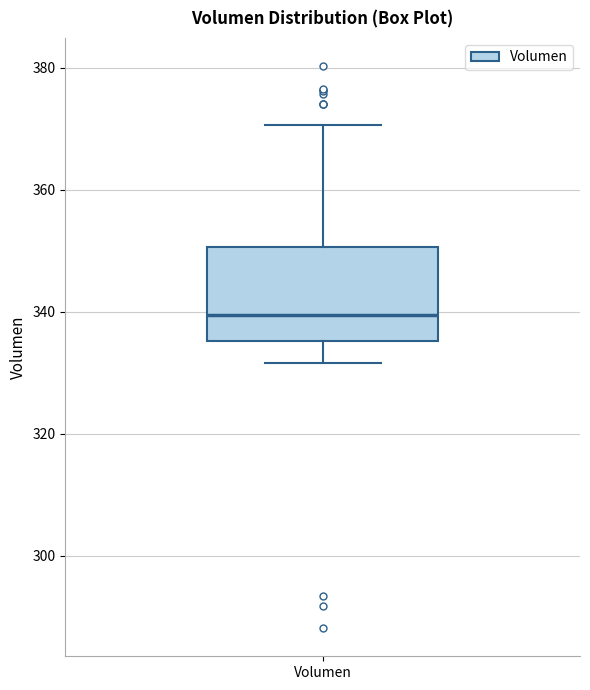

Transcribe this box plot: give where the median line is, the range the box spans, and where the two whiskers end, as read against the y-axis. The values are not printed on the chart, so give them approximately, as read against the axis.

median 340, box 336 to 350, whiskers 332 to 370